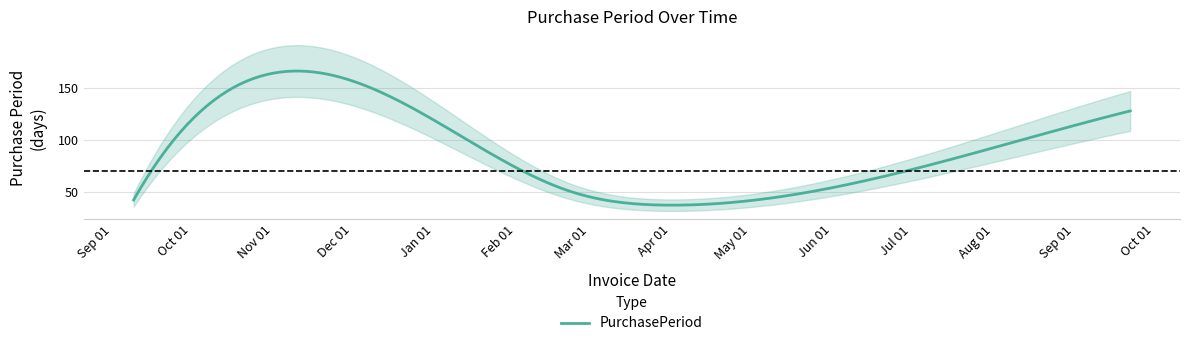

How many values exceed 50?

2